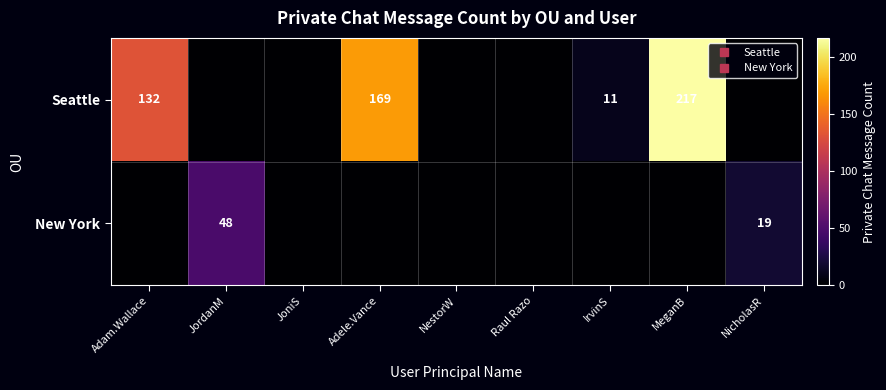

At which category does the chart reach its minimum across all series?

JordanM